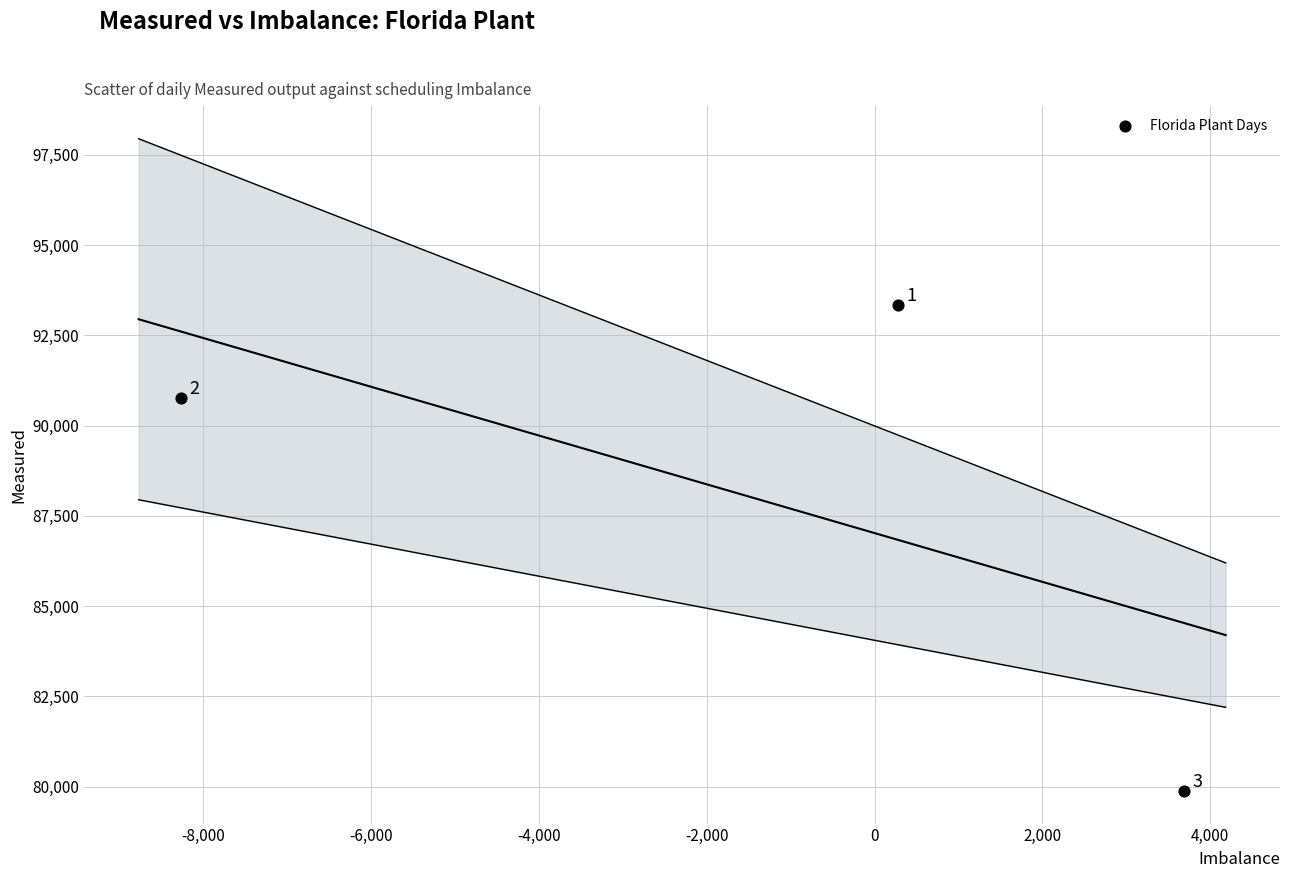

What is the range of X values (max minus min)?

11955